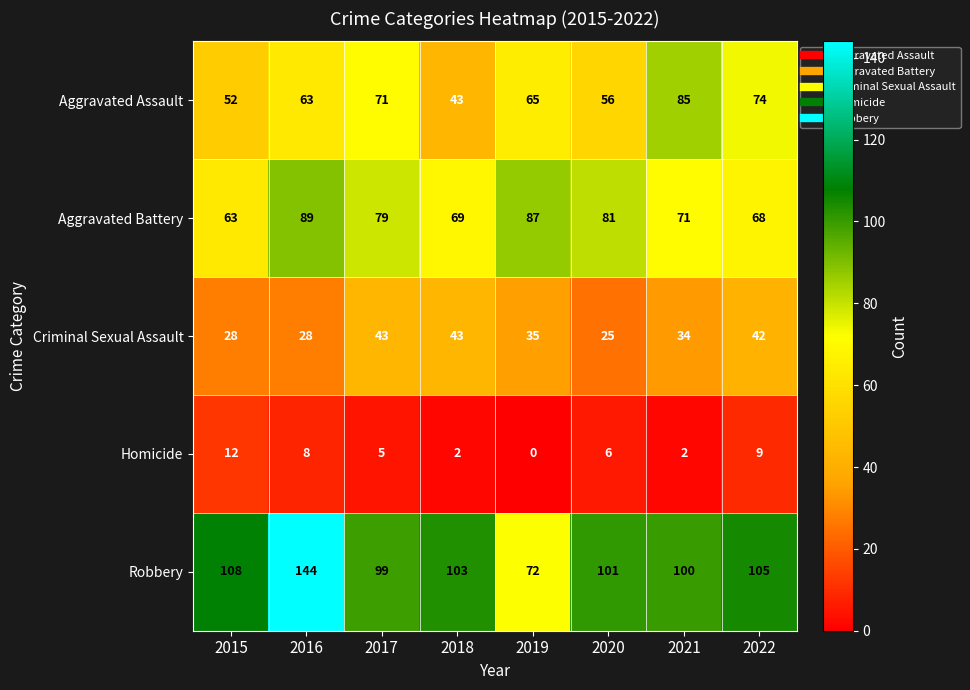

What is the difference between the second highest and second lowest values in the Homicide series?

7